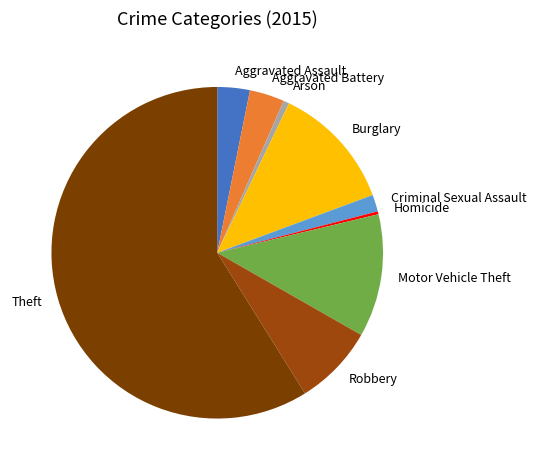

Does Aggravated Battery account for over 50% of the chart?

No